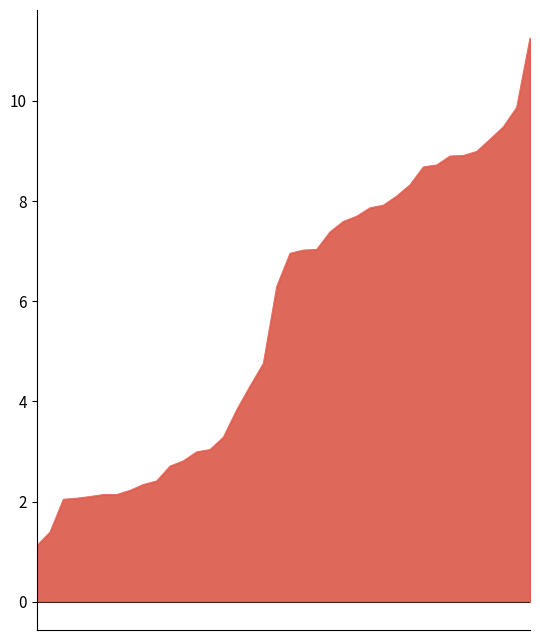

What is the value of the 12th point from the left?

2.8